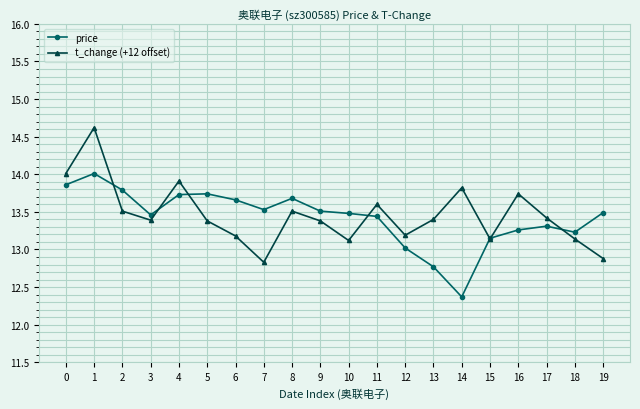

Which series ends up on top after the final intersection of price and t_change (+12 offset)?

price